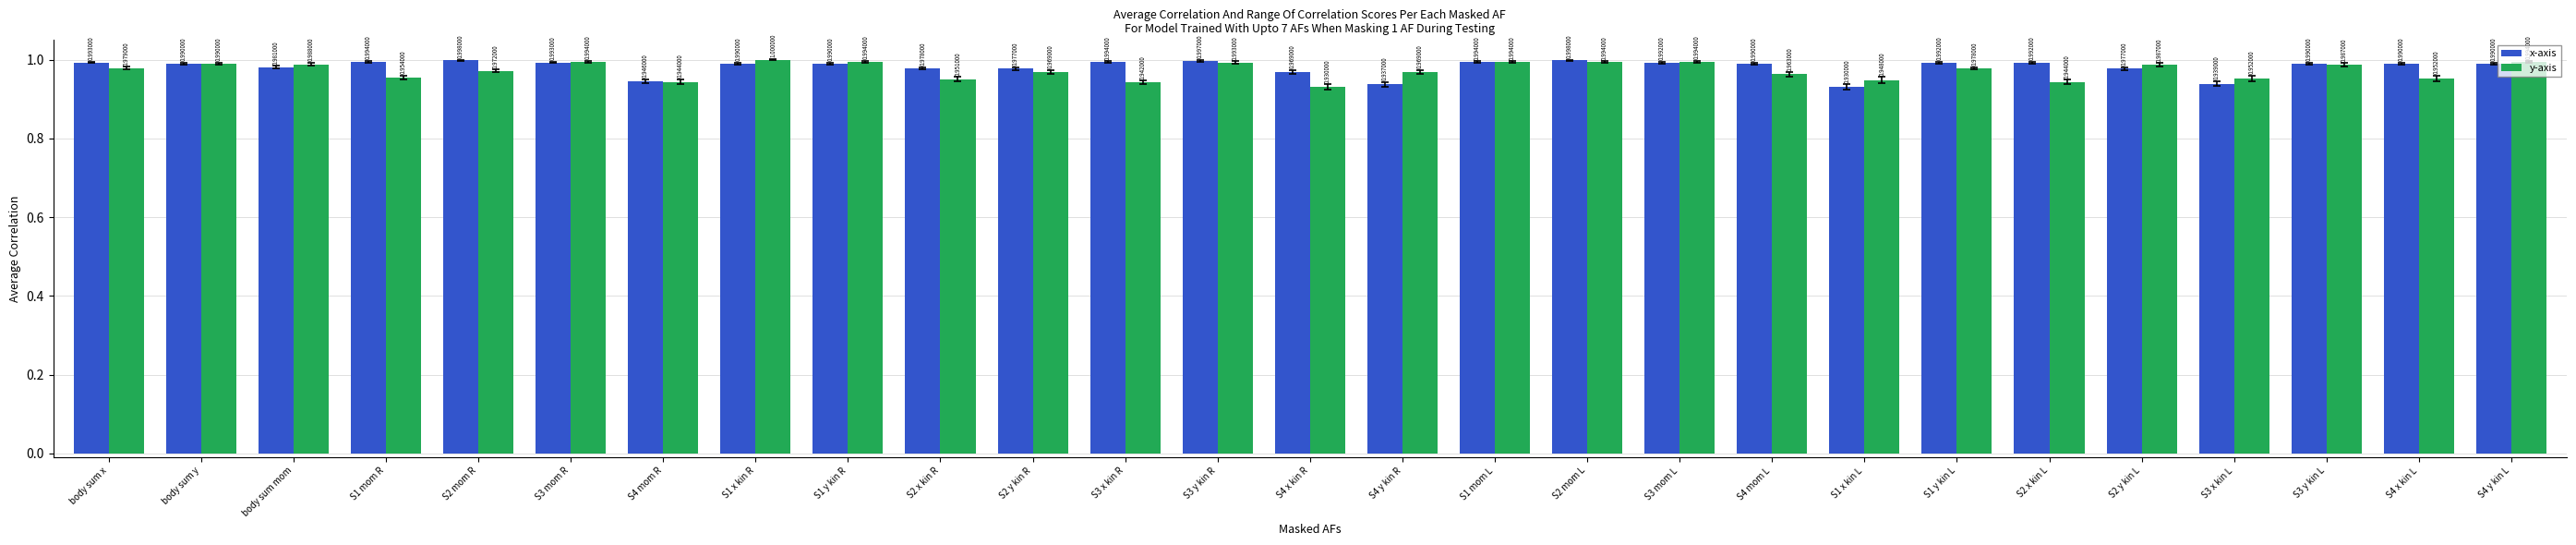

Is it true that y-axis equals 0.4 at S4 mom L?

False